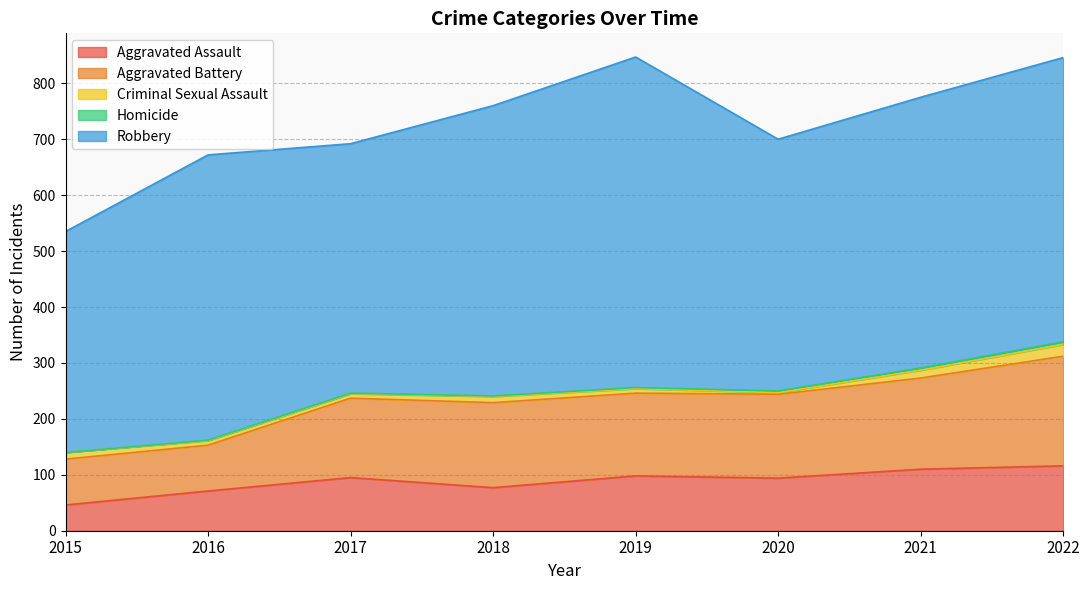

In Criminal Sexual Assault, how many points are higher than both neighbors (excluding endpoints)?

1